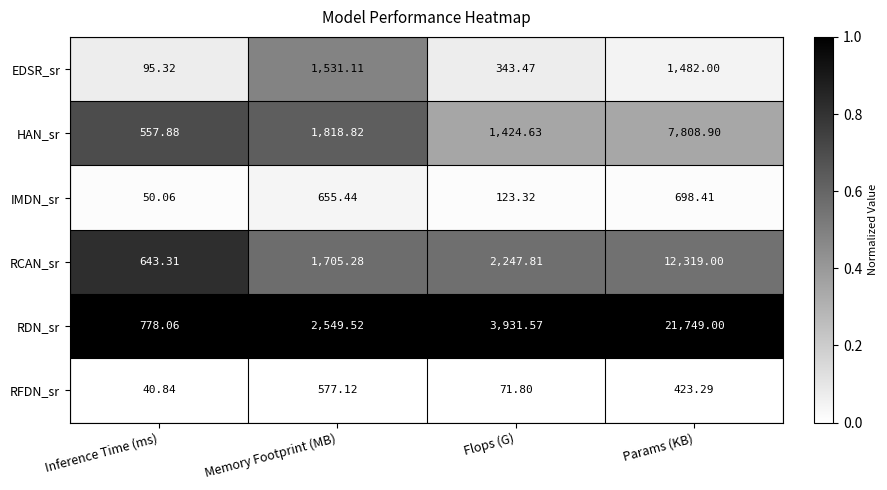

How many data points does each series have?

4